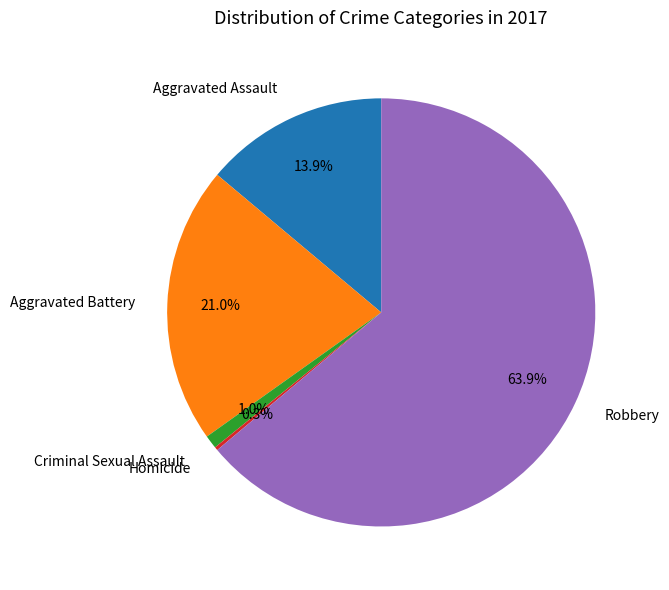

Is there any slice that represents more than half of the pie?

Yes